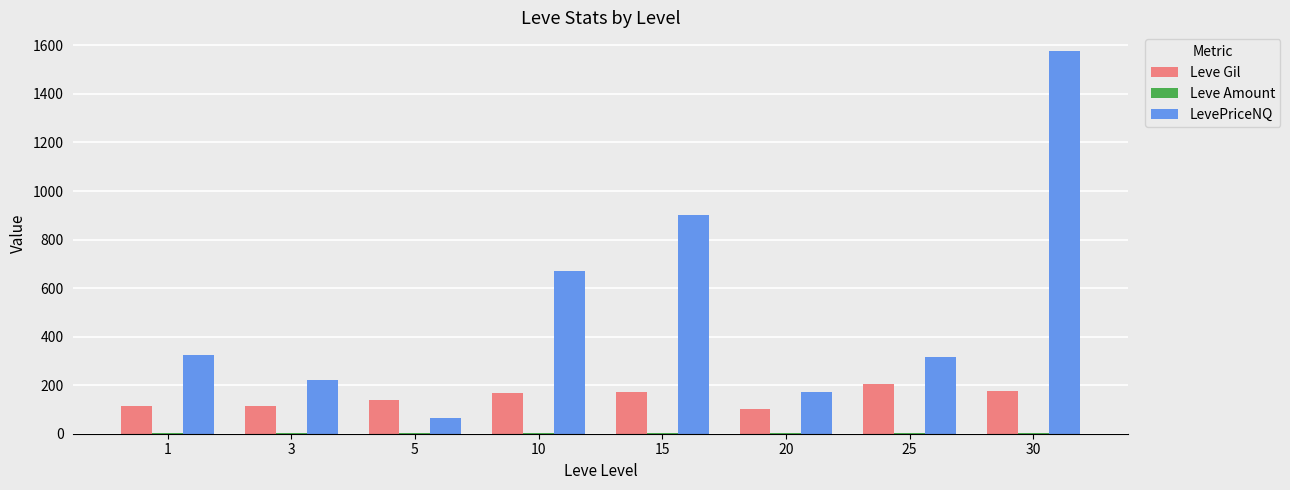

Is the value of Leve Gil at 10 greater than the value of LevePriceNQ at 1?

No